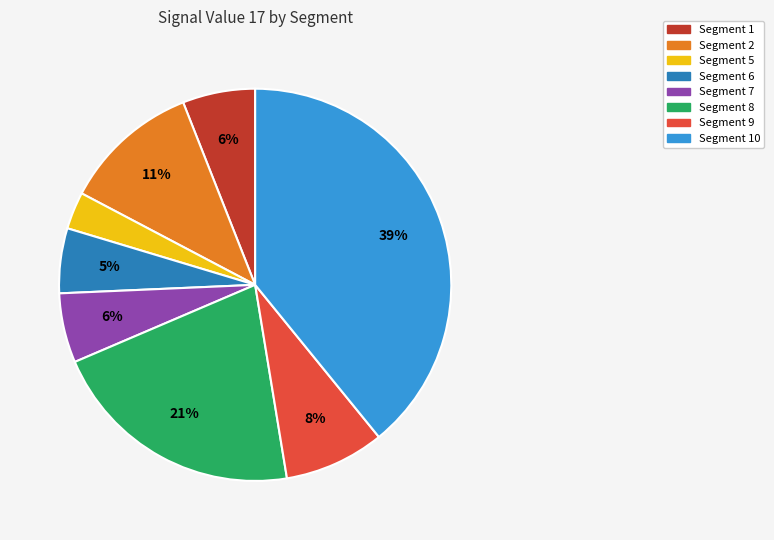

To the nearest percent, what is the difference between the largest and smallest slice percentages?

36%